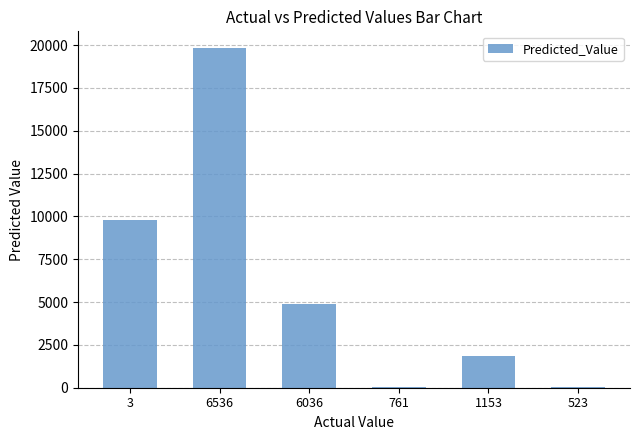

The chart shows a value of 70 at 761. True or false?

True